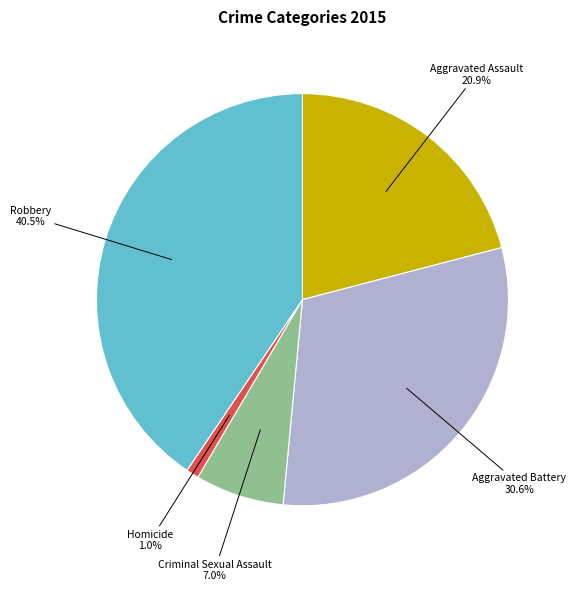

Which slice is the smallest?

Homicide